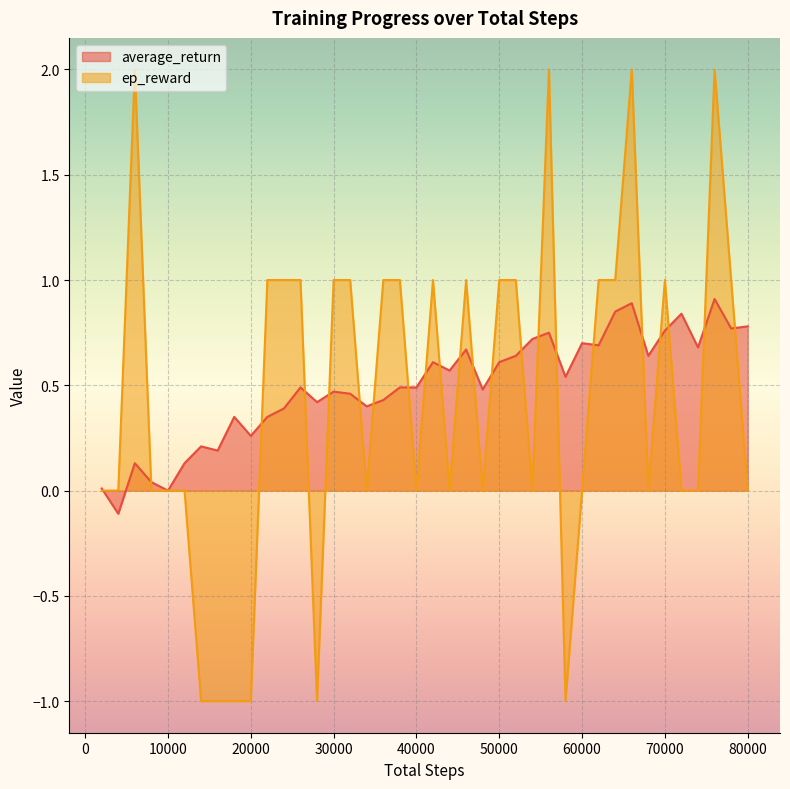

Which series has the widest spread of values?

ep_reward